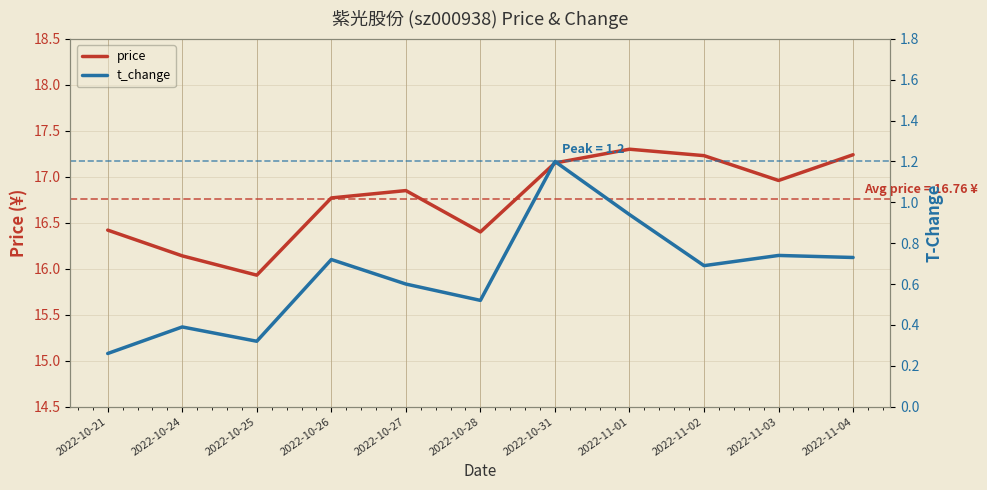

Reading left to right, what are all the values shown in this chart?

price: 2022-10-21=16.4	2022-10-24=16.1	2022-10-25=15.9	2022-10-26=16.8	2022-10-27=16.9	2022-10-28=16.4	2022-10-31=17.1	2022-11-01=17.3	2022-11-02=17.2	2022-11-03=17.0	2022-11-04=17.2
t_change: 2022-10-21=0.3	2022-10-24=0.4	2022-10-25=0.3	2022-10-26=0.7	2022-10-27=0.6	2022-10-28=0.5	2022-10-31=1.2	2022-11-01=0.9	2022-11-02=0.7	2022-11-03=0.7	2022-11-04=0.7